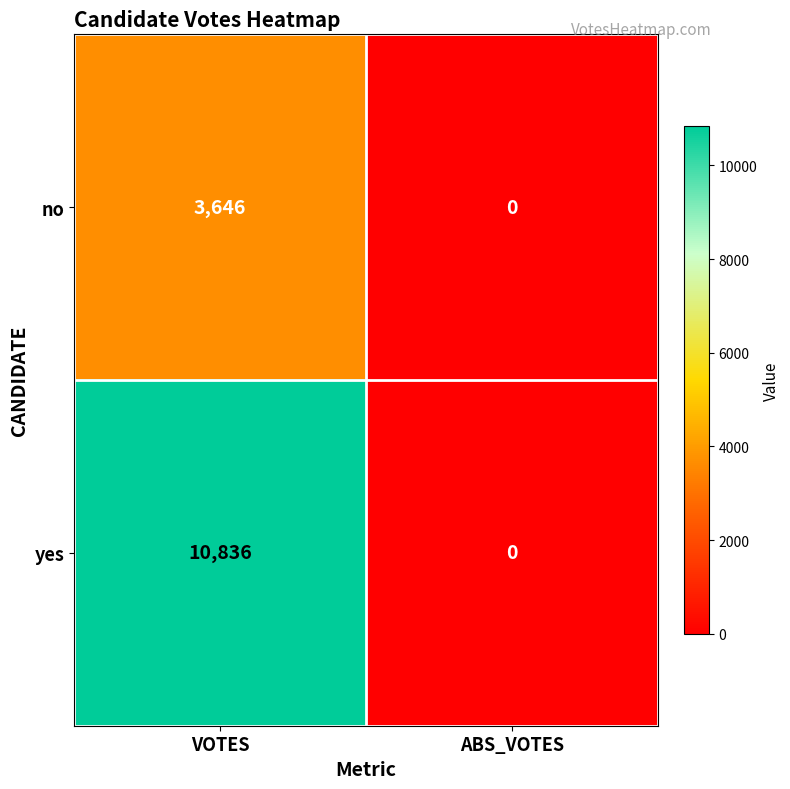

The value of yes at ABS_VOTES is -6475. True or false?

False